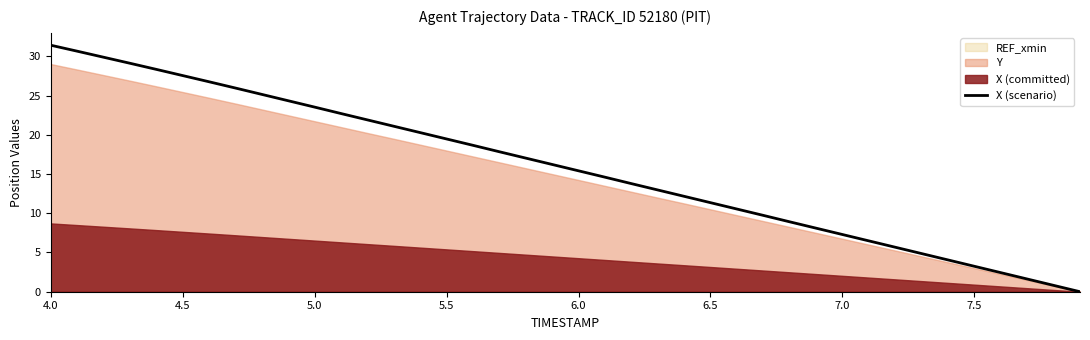

Reading left to right, extract all data points from this chart.

31.4	30.7	29.9	29.1	28.3	27.5	26.8	26.0	25.2	24.3	23.5	22.7	21.9	21.1	20.3	19.5	18.7	17.8	17.0	16.2	15.4	14.6	13.8	13.0	12.2	11.3	10.5	9.7	8.9	8.1	7.3	6.5	5.7	4.9	4.0	3.2	2.4	1.6	0.8	0.0